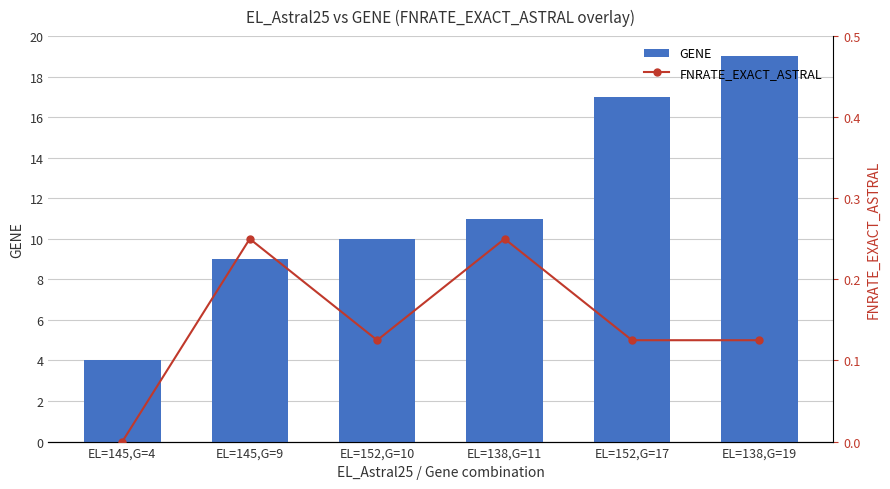

At which category is the sum across all series the highest?

EL=138,G=19